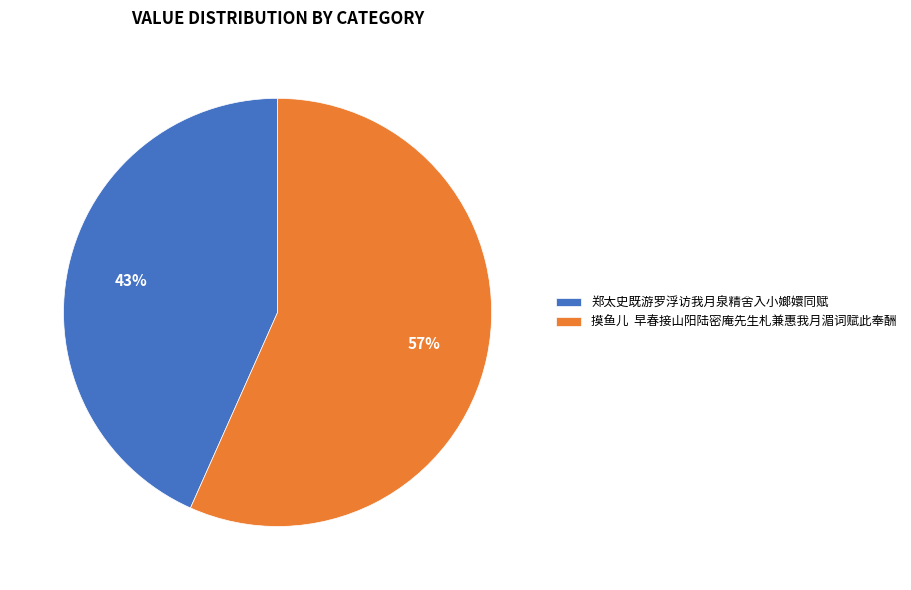

Which slice is the smallest?

郑太史既游罗浮访我月泉精舍入小嫏嬛同赋